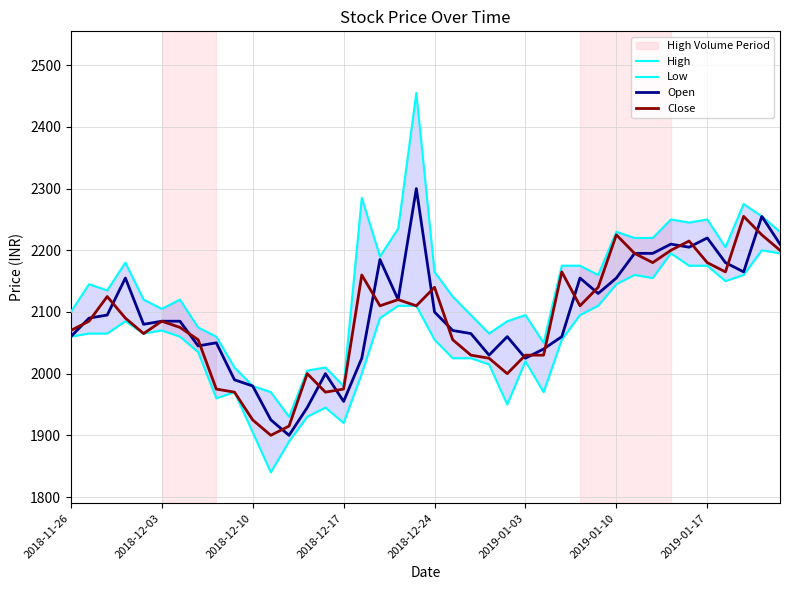

True or false: Open has more than 0 interior local peaks.

True